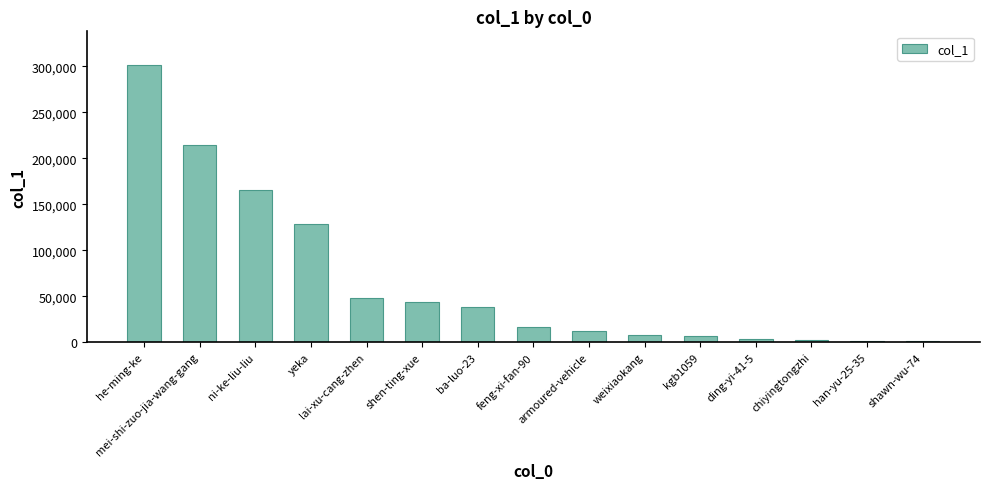

Are the bars horizontal?

No